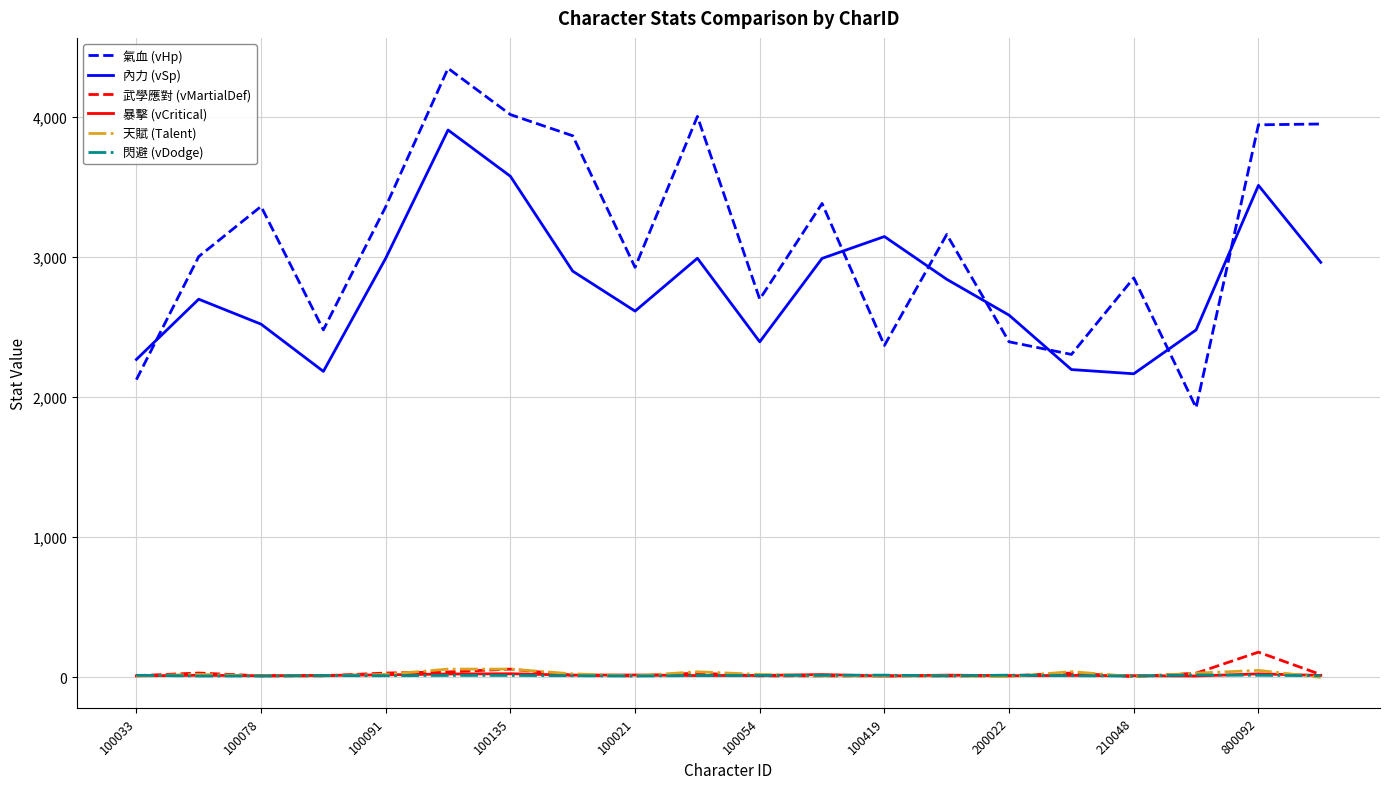

True or false: 暴擊 (vCritical) and 氣血 (vHp) cross at least once.

False